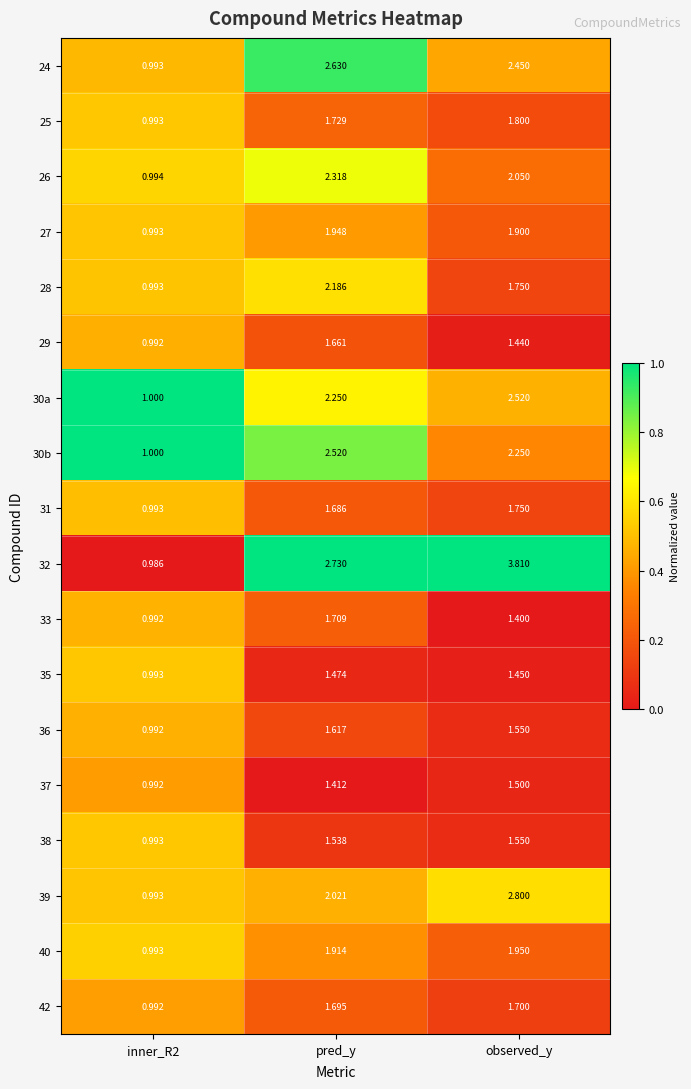

At which label does 38 reach its peak?

observed_y